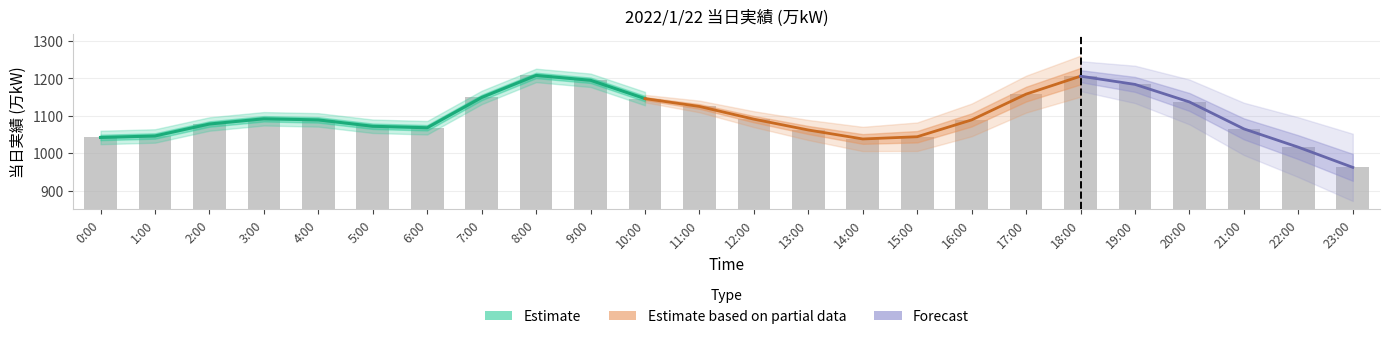

What is the change in value from 3:00 to 20:00?

+45